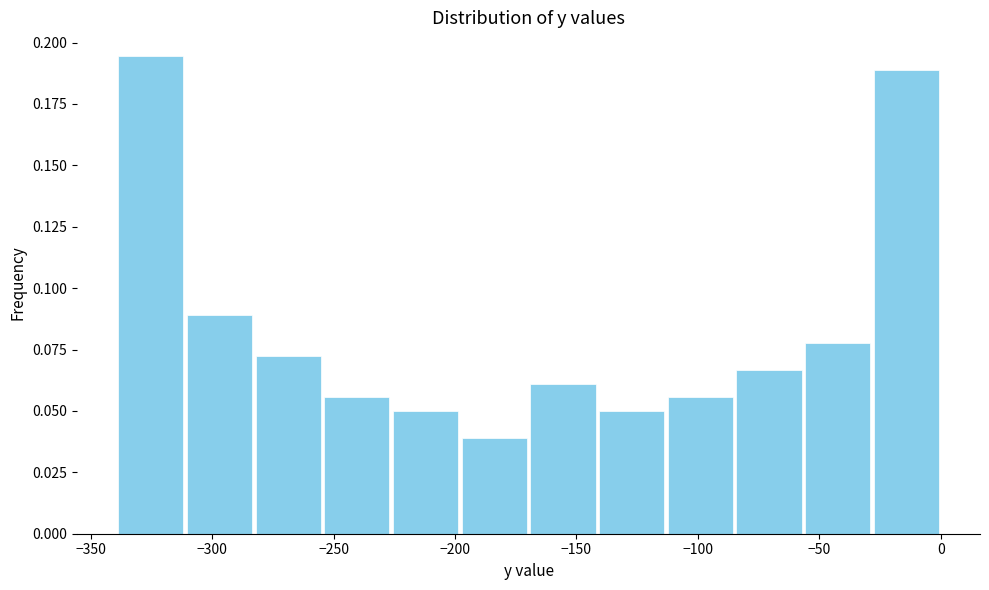

Reading left to right, list every bar in this chart as the range it spans on the x-axis followed by its height. Neither the bar edges nor the heights are printed on the chart, so give them approximately, as read against the axes.

-340 to -310: 0.195
-310 to -285: 0.090
-285 to -255: 0.070
-255 to -225: 0.055
-225 to -200: 0.050
-200 to -170: 0.040
-170 to -140: 0.060
-140 to -115: 0.050
-115 to -85: 0.055
-85 to -55: 0.065
-55 to -30: 0.080
-30 to 0: 0.190